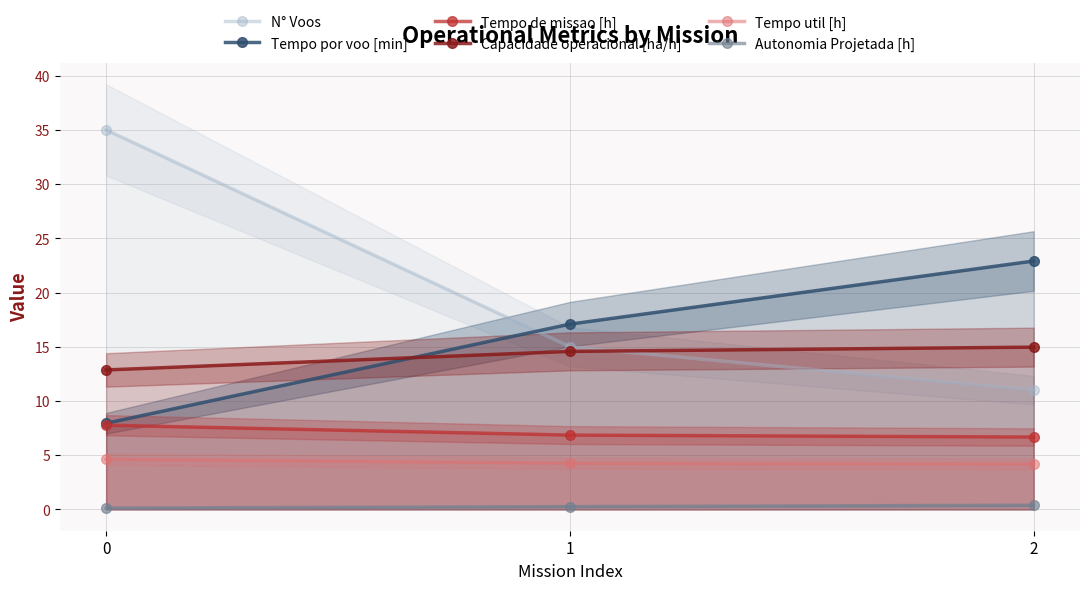

Is the value of Capacidade operacional [ha/h] at 1 greater than the value of Autonomia Projetada [h] at 0?

Yes